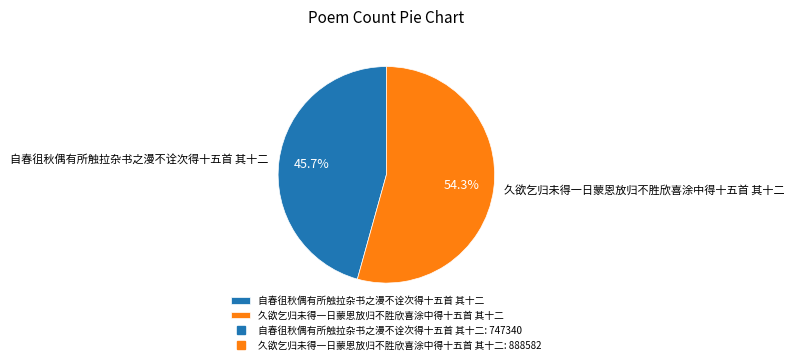

Between 自春徂秋偶有所触拉杂书之漫不诠次得十五首 其十二 and 久欲乞归未得一日蒙恩放归不胜欣喜涂中得十五首 其十二, which is larger?

久欲乞归未得一日蒙恩放归不胜欣喜涂中得十五首 其十二